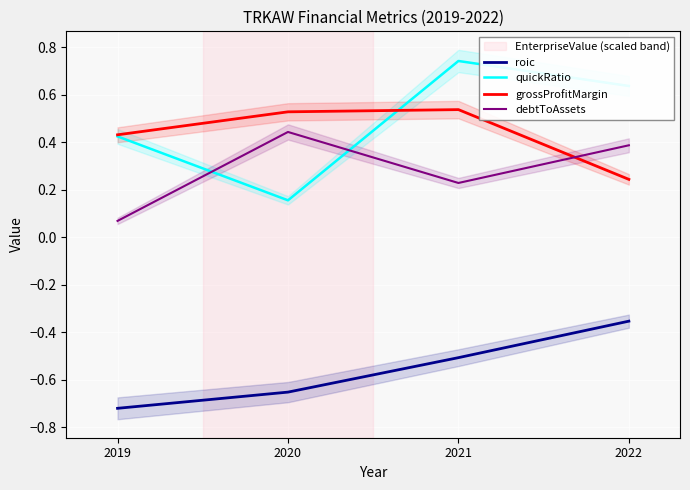

Which has a higher value, 2022 or 2021?

2022